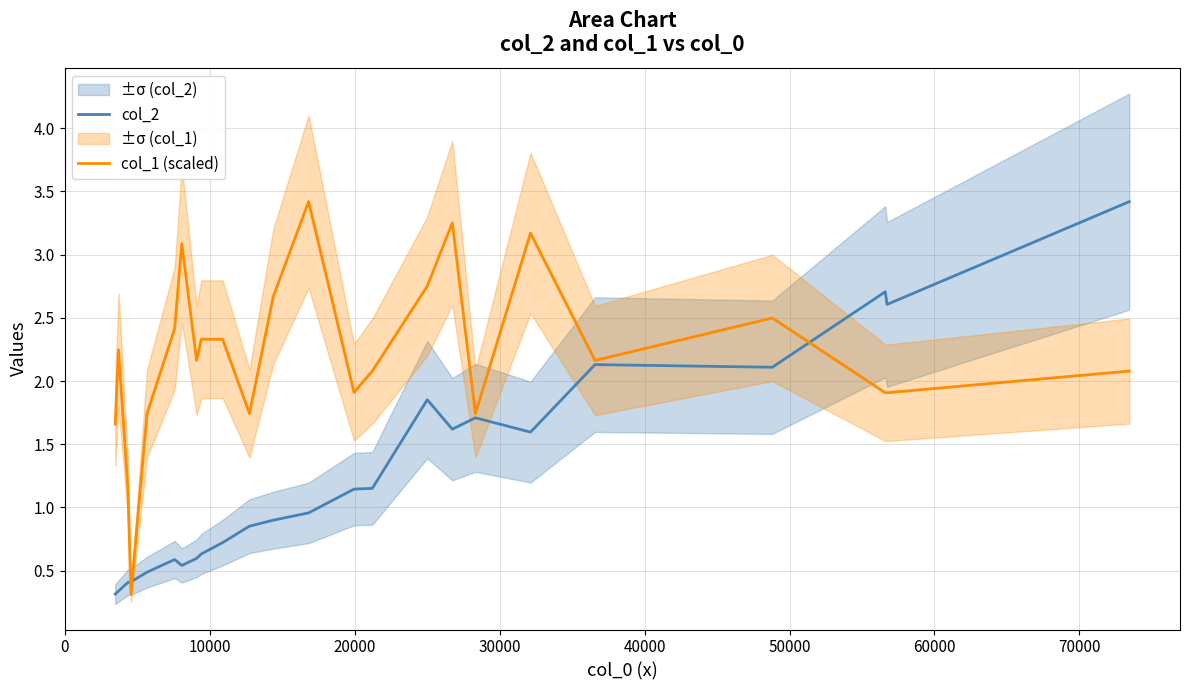

Count the number of data series in this chart.

2